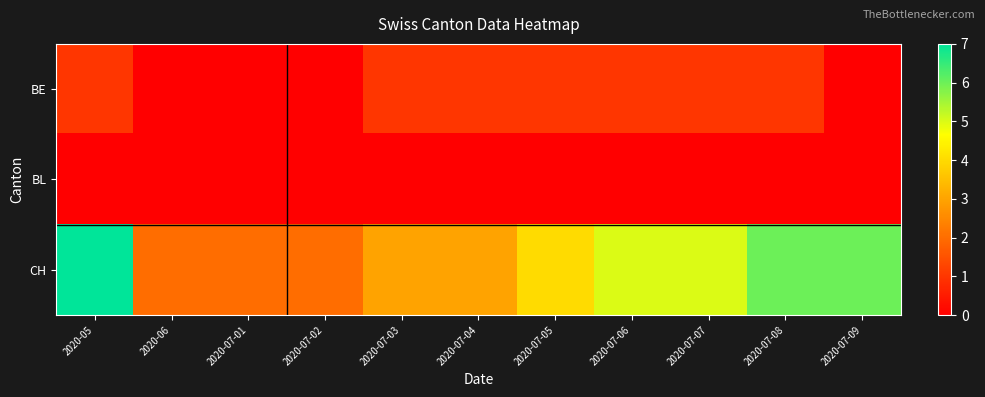

Which has a higher value, 2020-07-05 or 2020-07-01?

2020-07-05